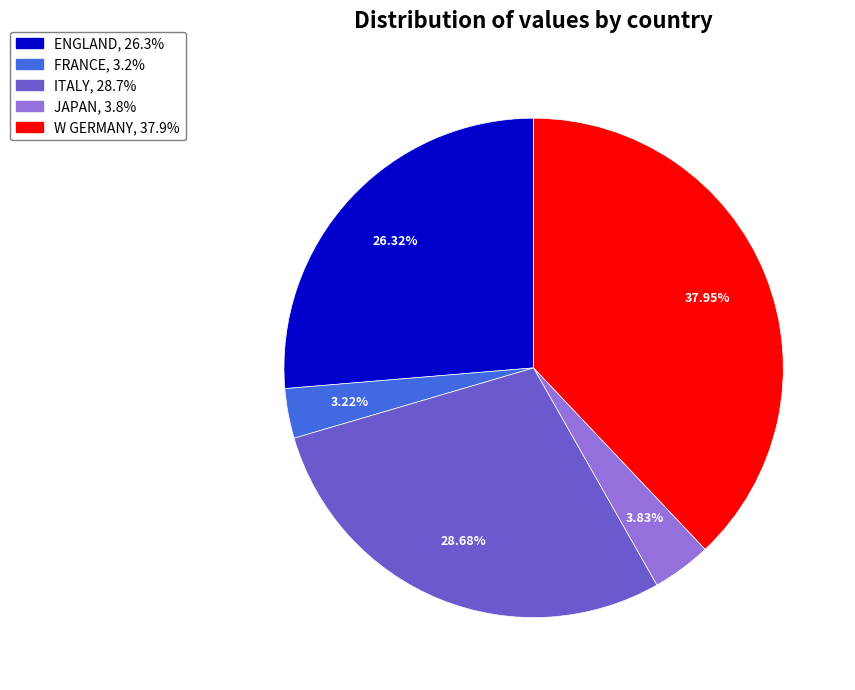

Is there any slice that represents more than half of the pie?

No